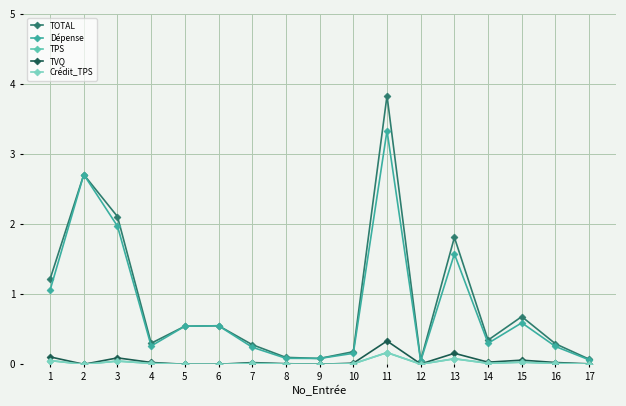

True or false: TOTAL and Dépense cross at least once.

False